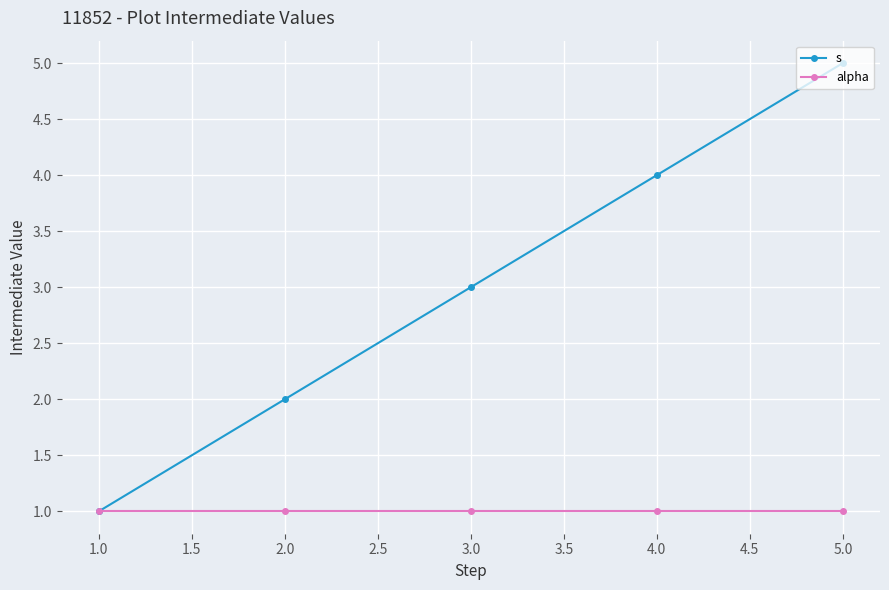

At 2.0, list the series in order from largest to smallest.

s, alpha